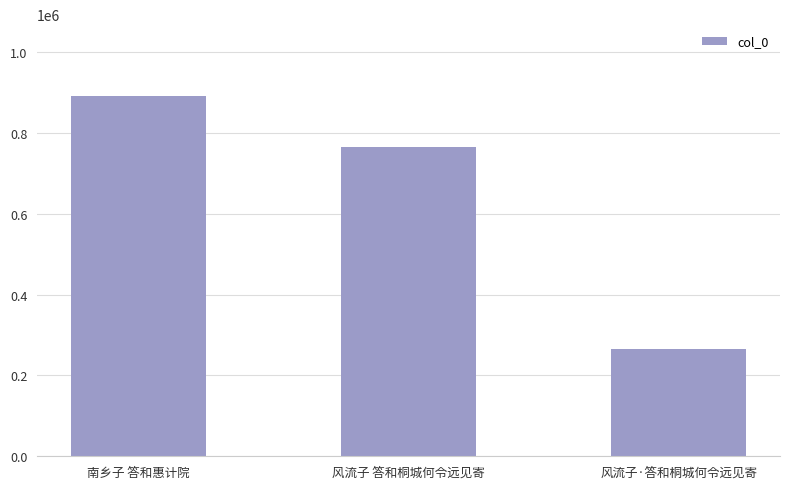

Which category has the highest value across all series?

南乡子 答和惠计院